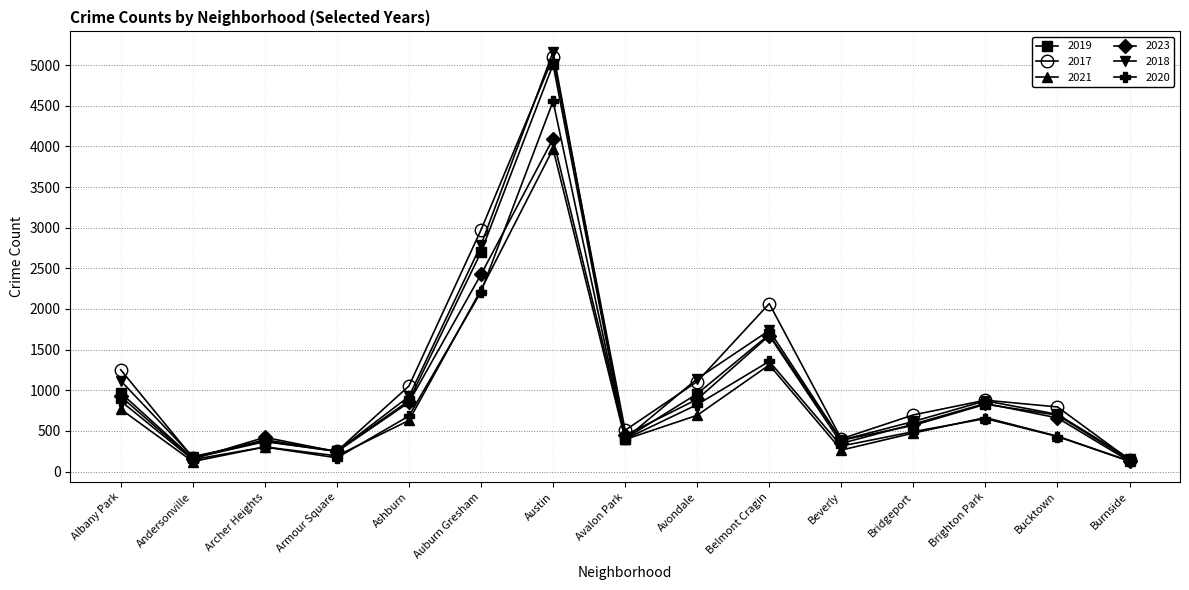

Does the chart have visible grid lines?

Yes